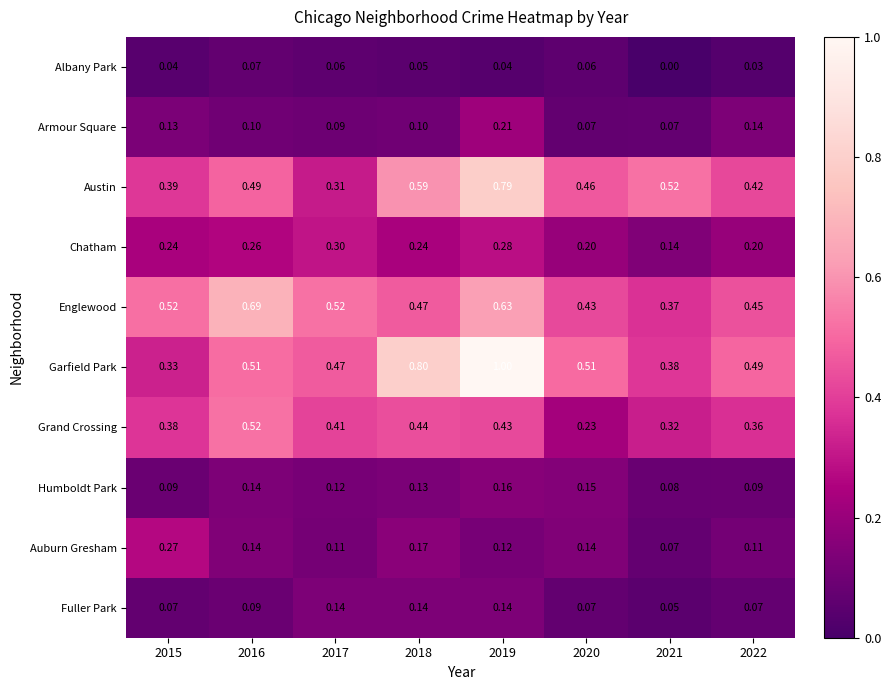

Between 2020 and 2021, which series saw the biggest shift?

Garfield Park